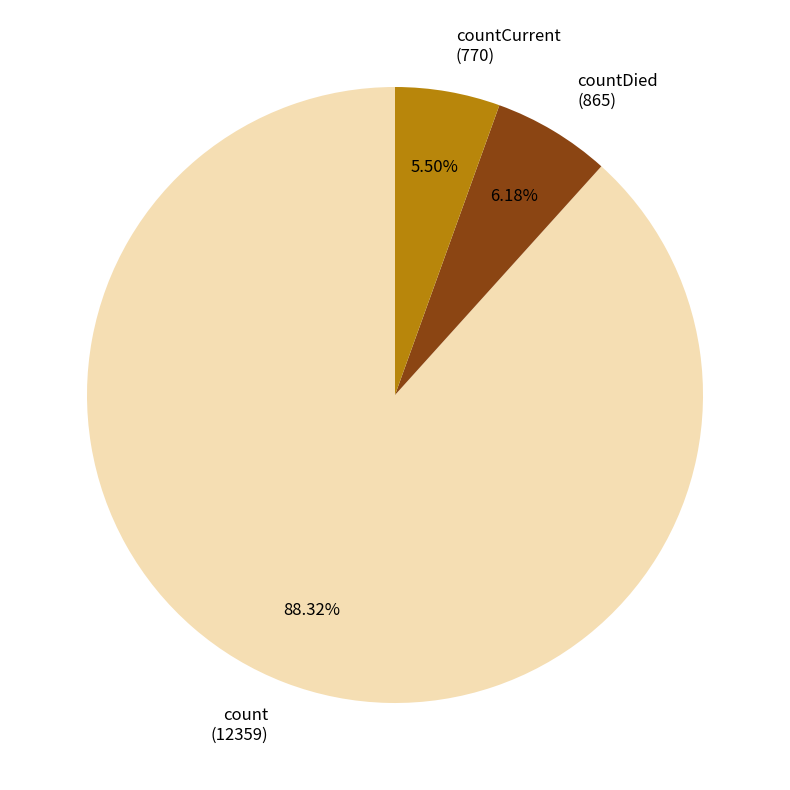

Count the number of slices in the pie.

3